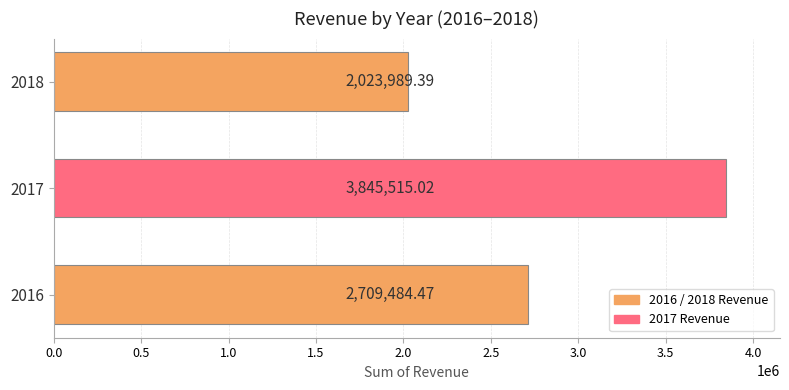

List the labels in order of value, largest first.

2017, 2016, 2018